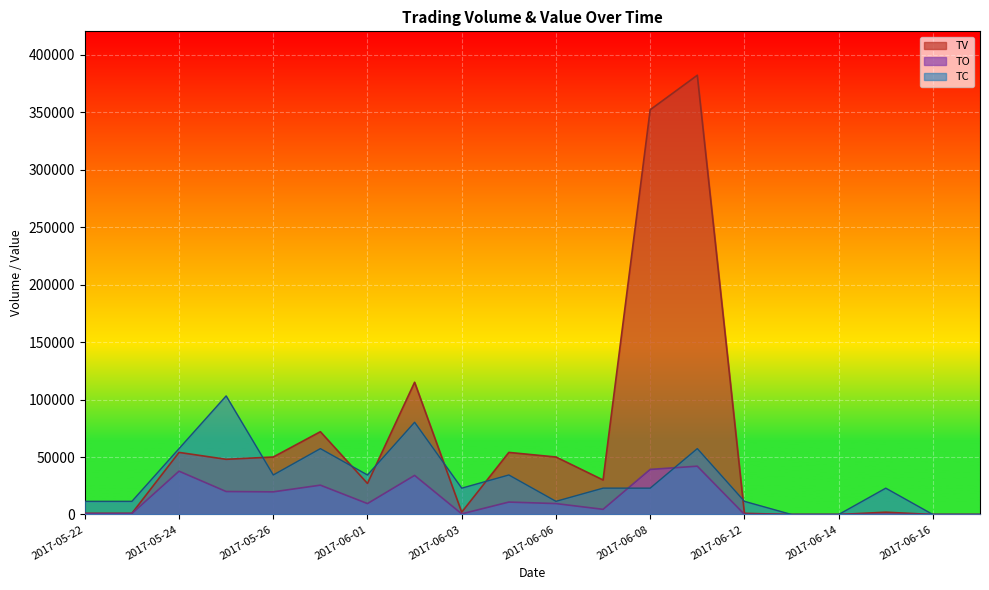

What is the value of the TV point at the 3rd from the left?

54000